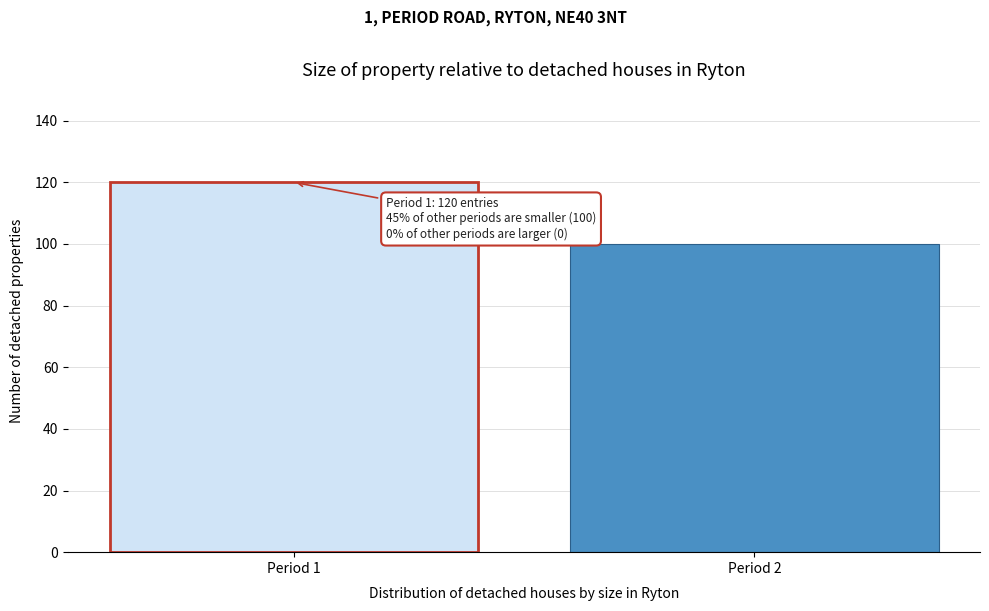

Reading left to right, list all the values displayed in this chart.

120	100